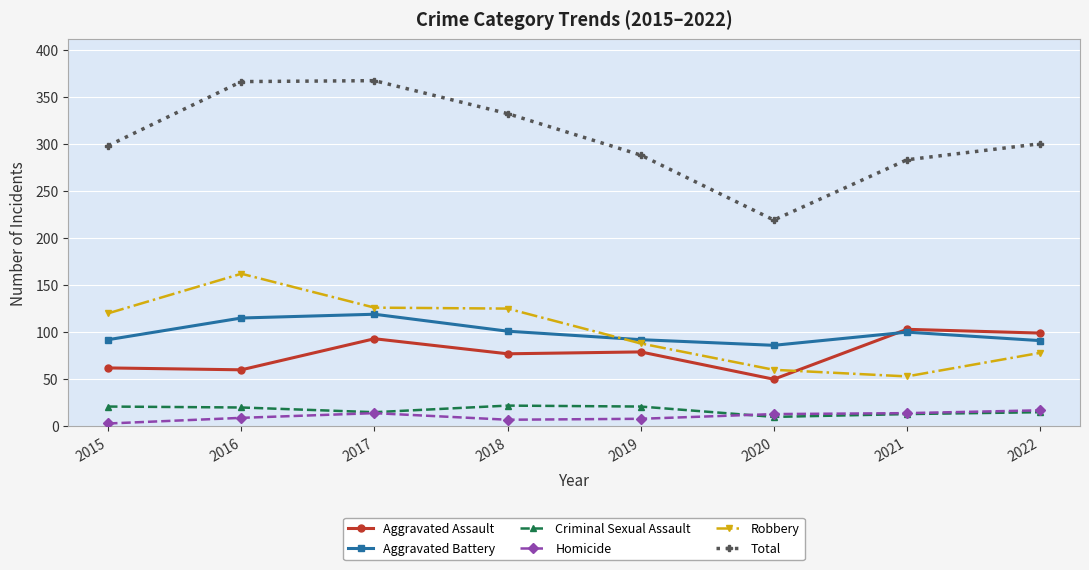

What is the approximate value of Homicide at 2017, to the nearest 10?

10